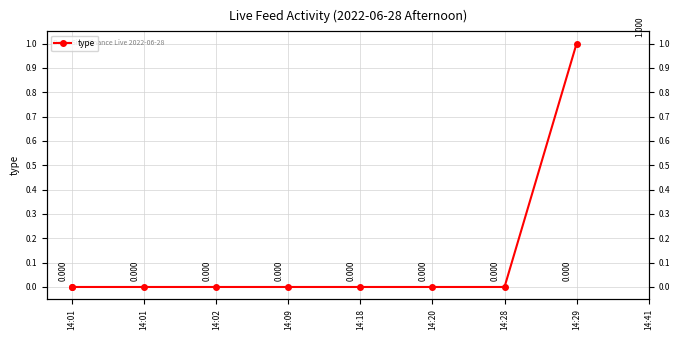

Rank the categories by value from highest to lowest.

14:41, 14:01, 14:01, 14:02, 14:09, 14:18, 14:20, 14:28, 14:29